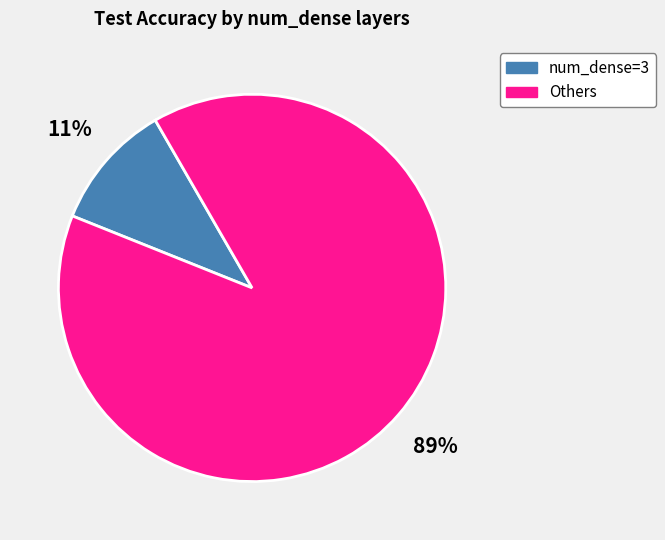

Which slice represents more than half of the pie?

Others